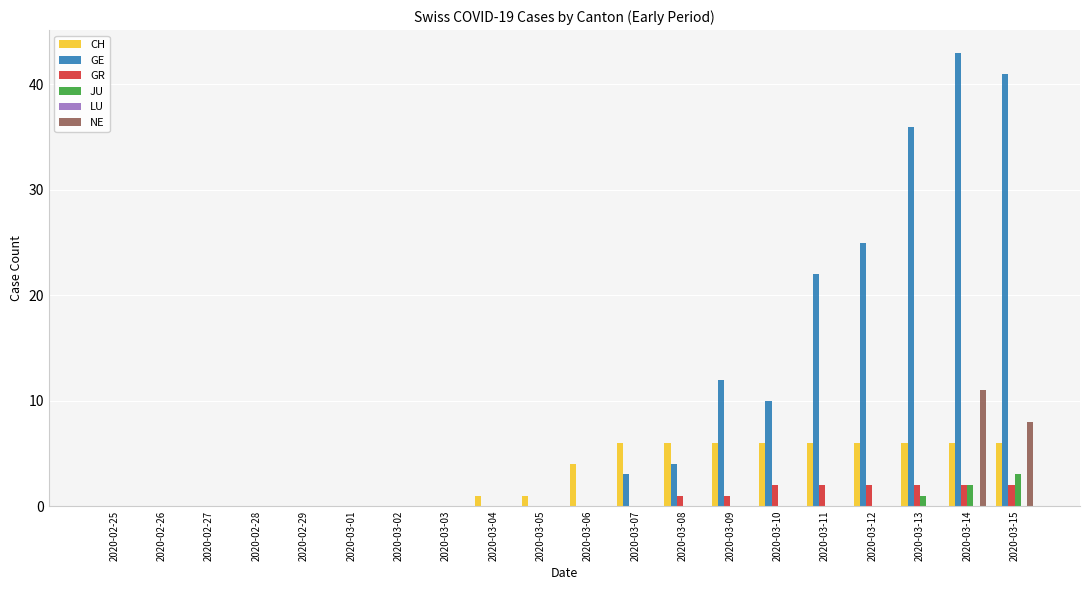

What is the sum of the JU values at 2020-02-27 and 2020-03-15?

3